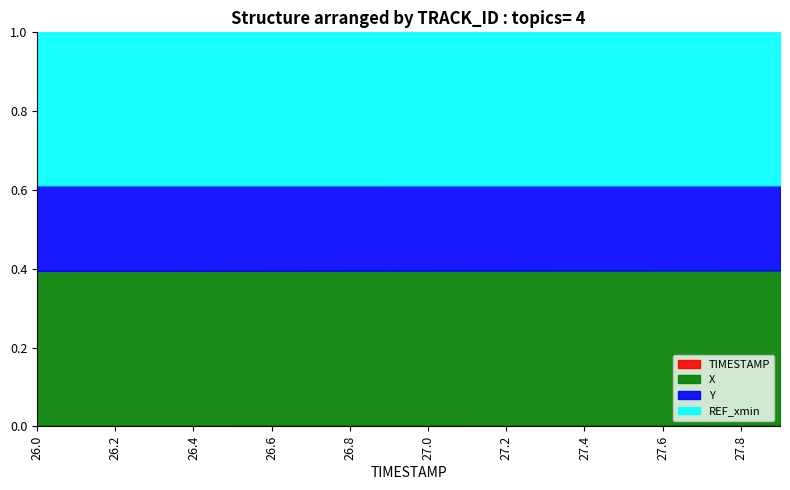

What is the sum of the Y values at 27.3 and 27.7?

1.2